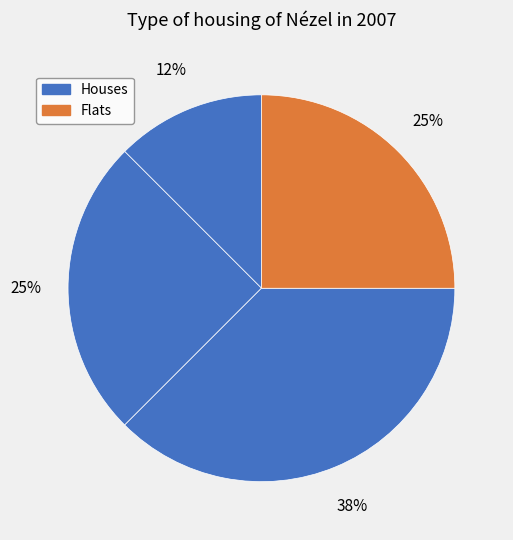

How many slices are in this pie chart?

4